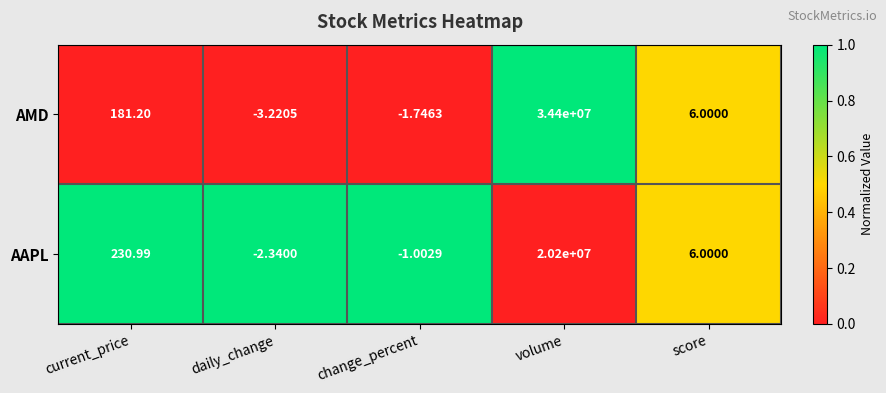

Between volume and score, which series saw the biggest shift?

AMD